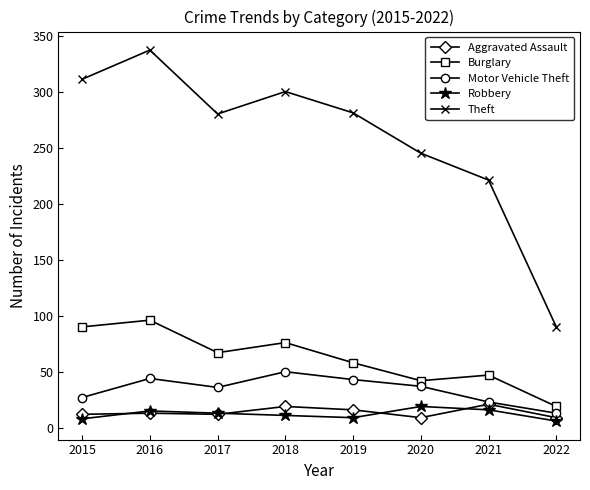

What is the total value across all series at 2017?

408